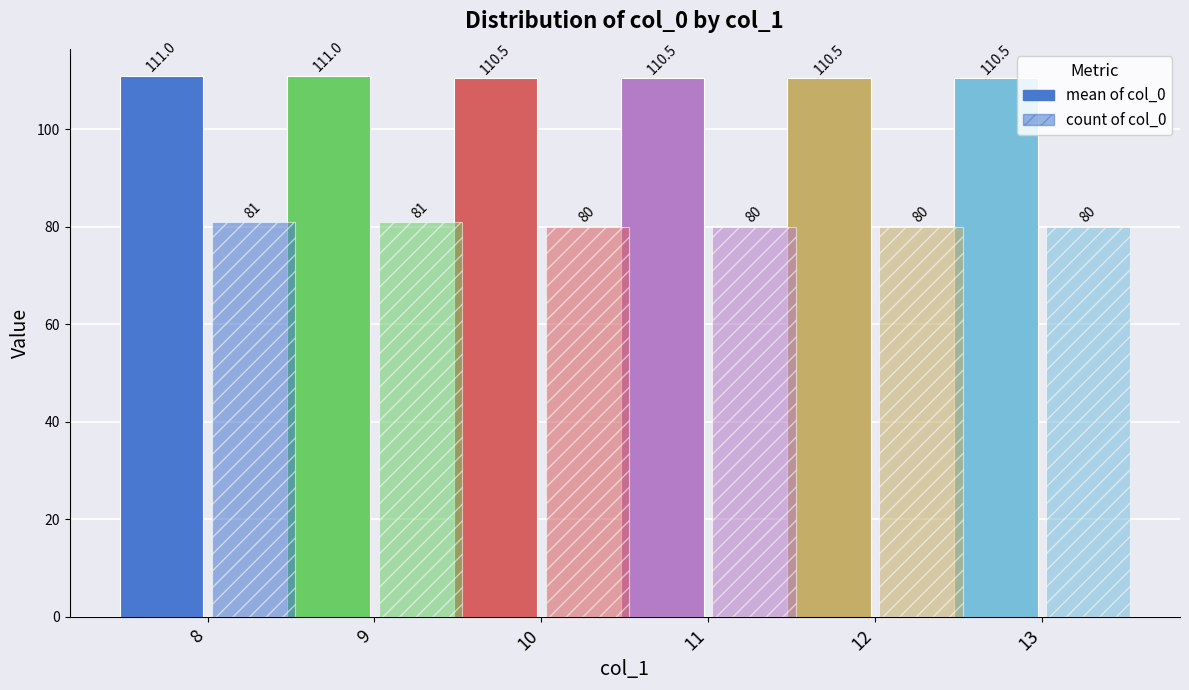

Between 9 and 10, which series saw the biggest shift?

count of col_0